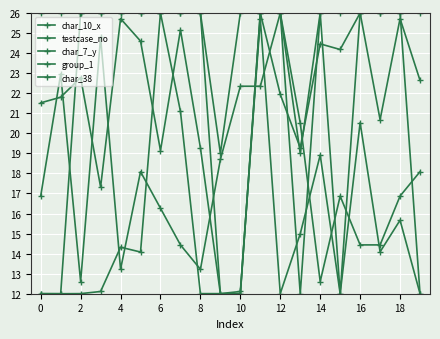

Is this an area chart (filled region under the line)?

No